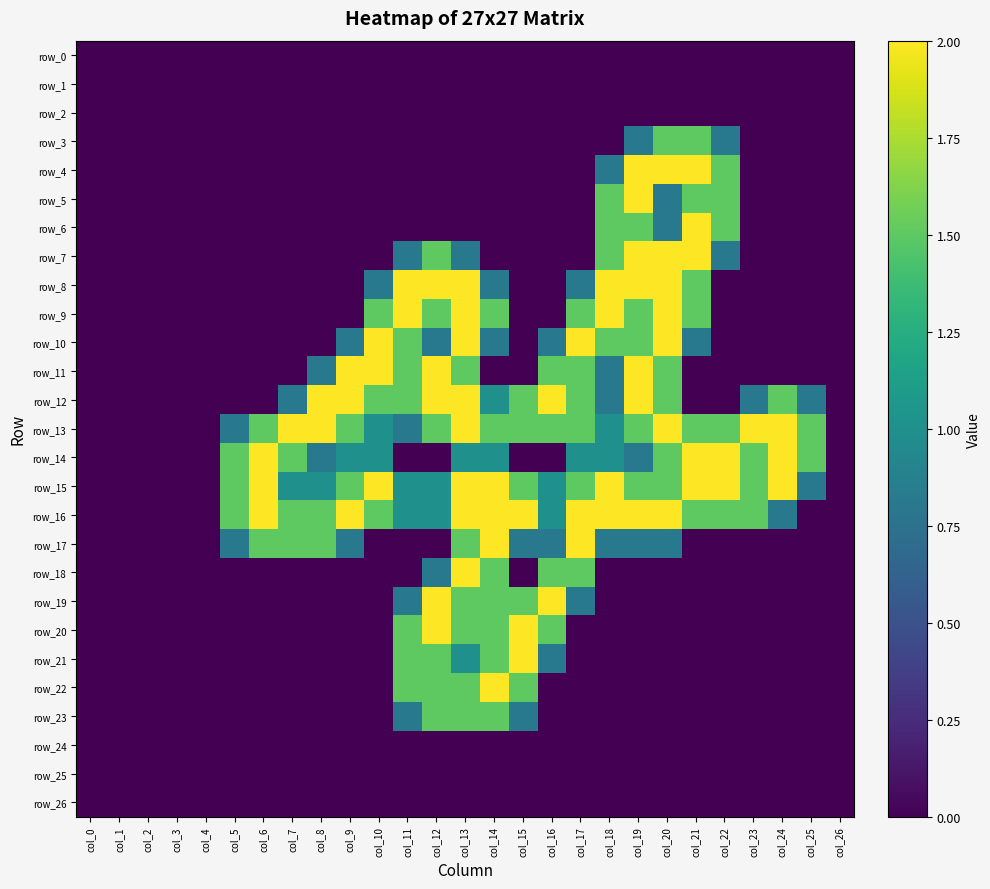

What is the approximate value of row_13 at col_12?

1.5